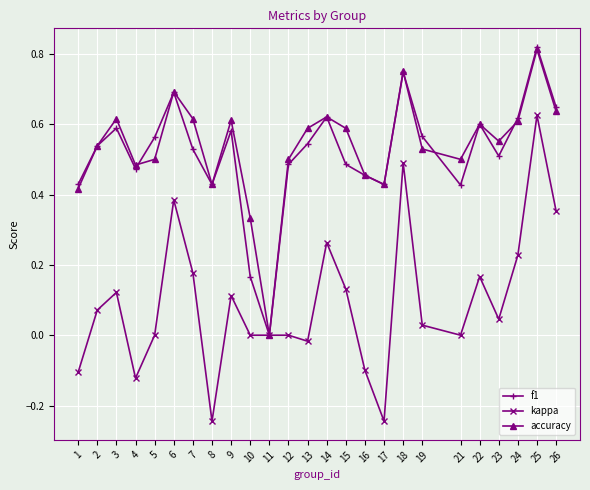

At which category does f1 reach its first local peak?

3